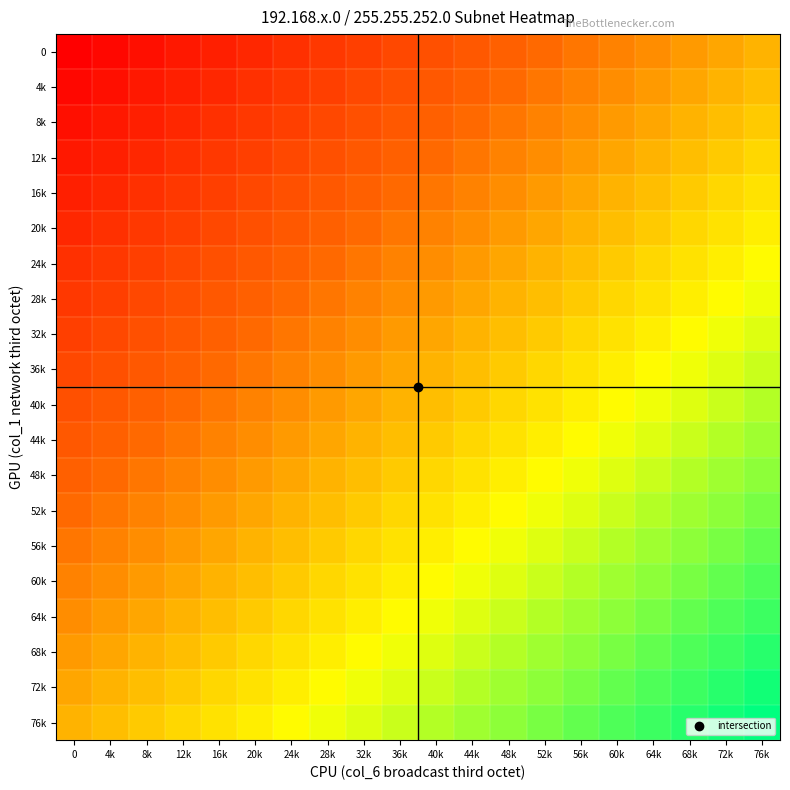

Between 20k and 68k, which is larger?

68k